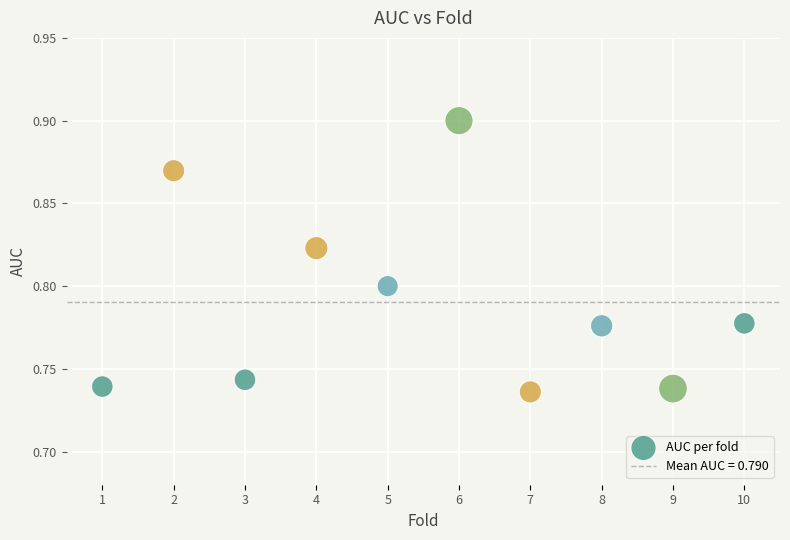

What is the range of X values (max minus min)?

9.0